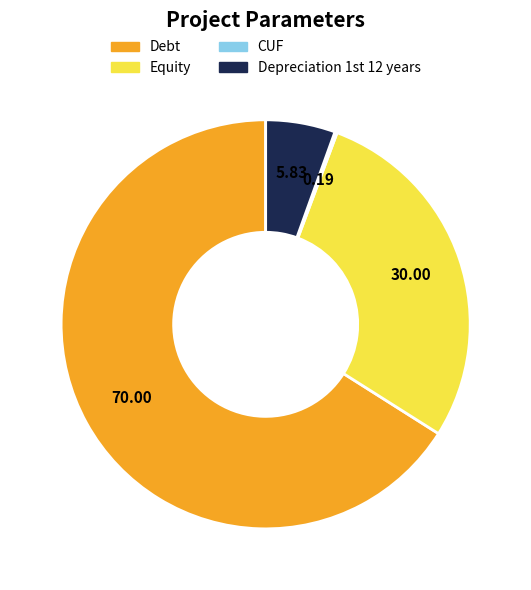

Is there any slice that represents more than half of the pie?

Yes